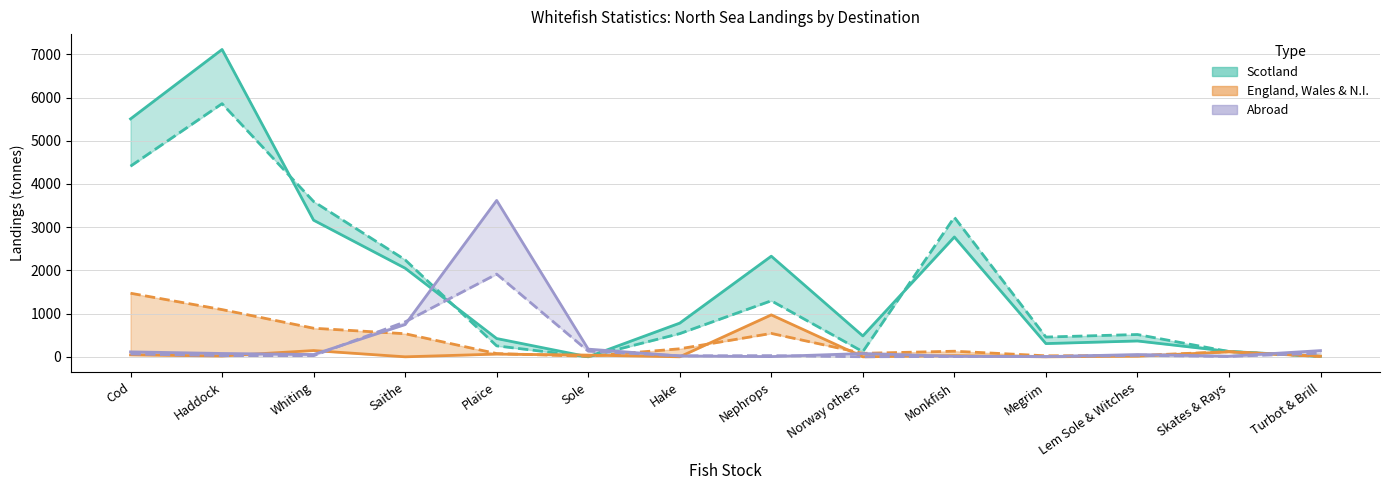

Is it true that Scotland 2018 equals 2244.5 at Saithe?

True